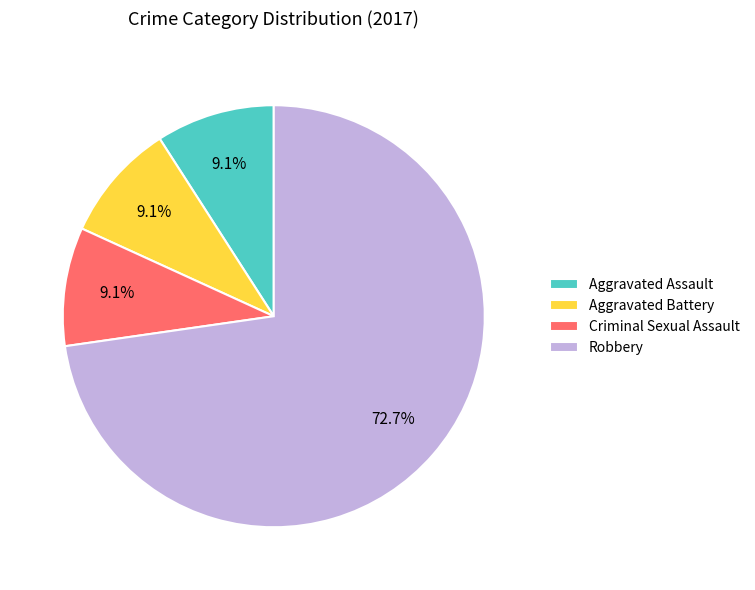

What is the total percentage of Aggravated Battery and Robbery?

81.8%